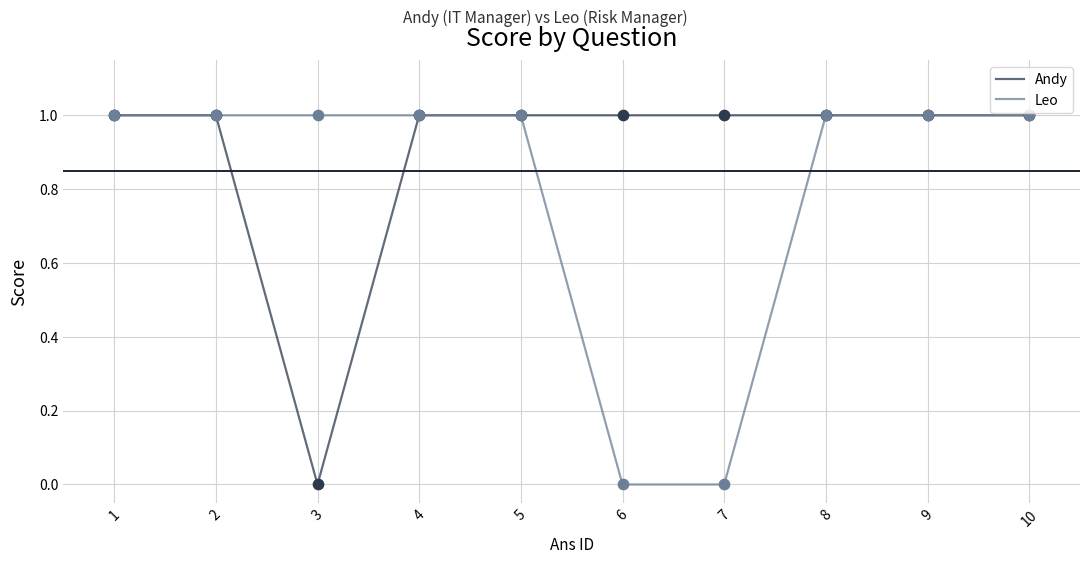

True or false: Leo has a value of 1 at 9.

True